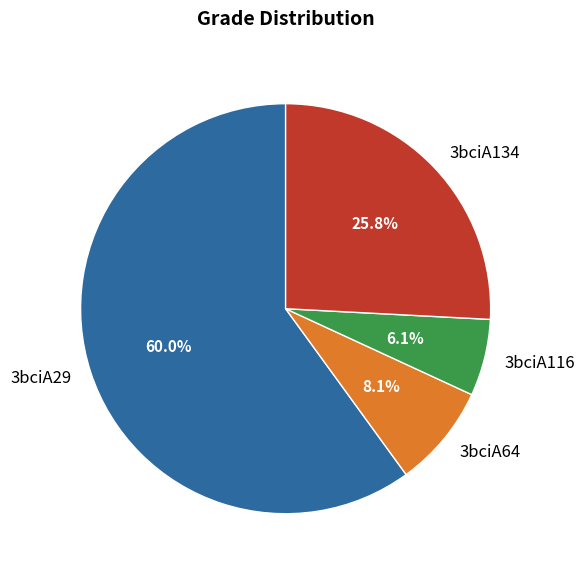

Is 3bciA64 the majority of the pie?

No